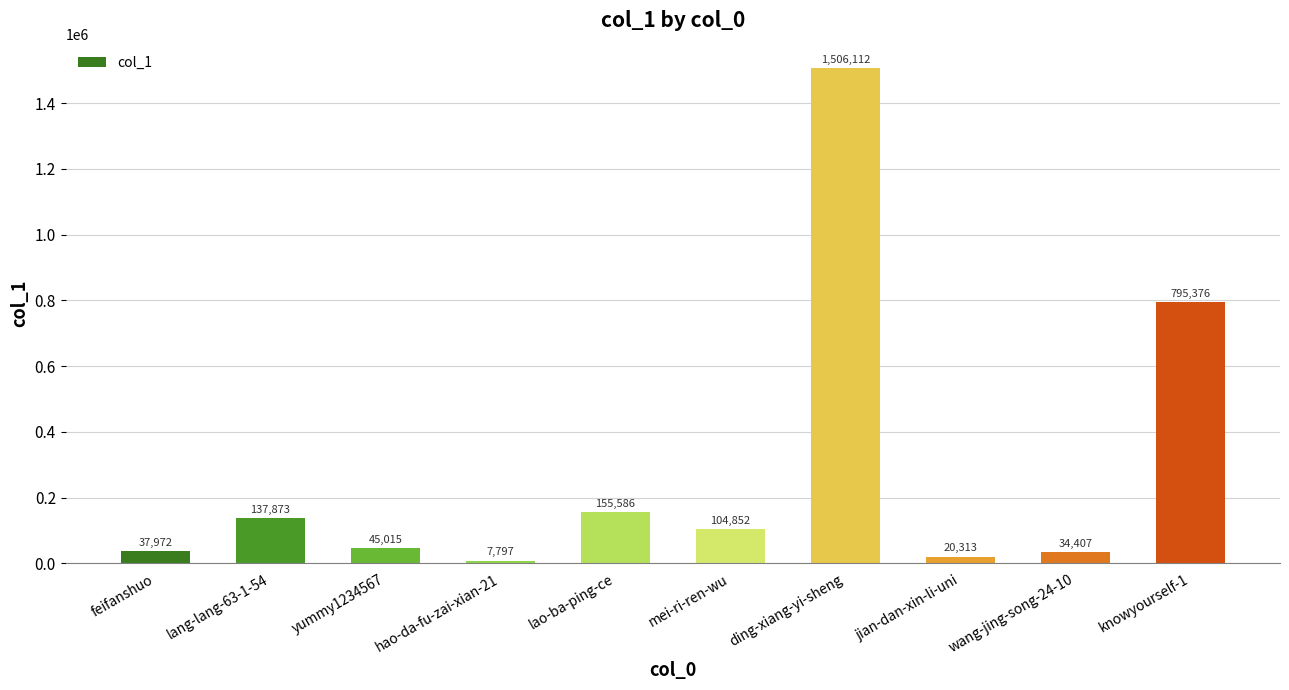

Reading right to left, what are all the values shown in this chart?

knowyourself-1=795376	wang-jing-song-24-10=34407	jian-dan-xin-li-uni=20313	ding-xiang-yi-sheng=1506112	mei-ri-ren-wu=104852	lao-ba-ping-ce=155586	hao-da-fu-zai-xian-21=7797	yummy1234567=45015	lang-lang-63-1-54=137873	feifanshuo=37972